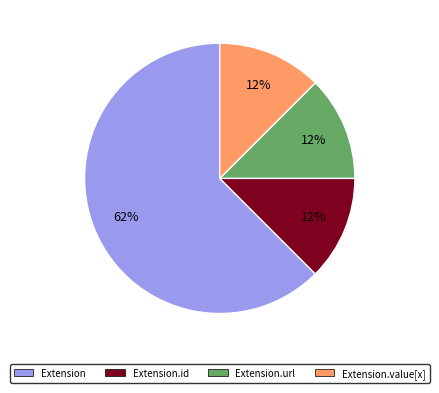

Approximately how many times larger is the value at Extension.value[x] compared to Extension.url?

1.0